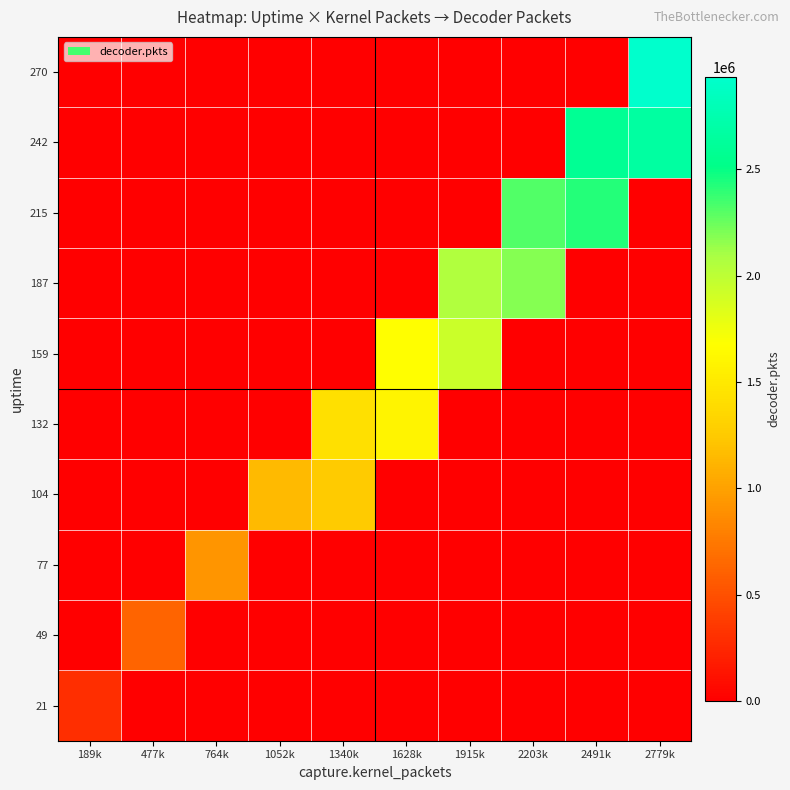

Rank the series at 764k from lowest to highest value.

21, 49, 104, 132, 159, 187, 215, 242, 270, 77